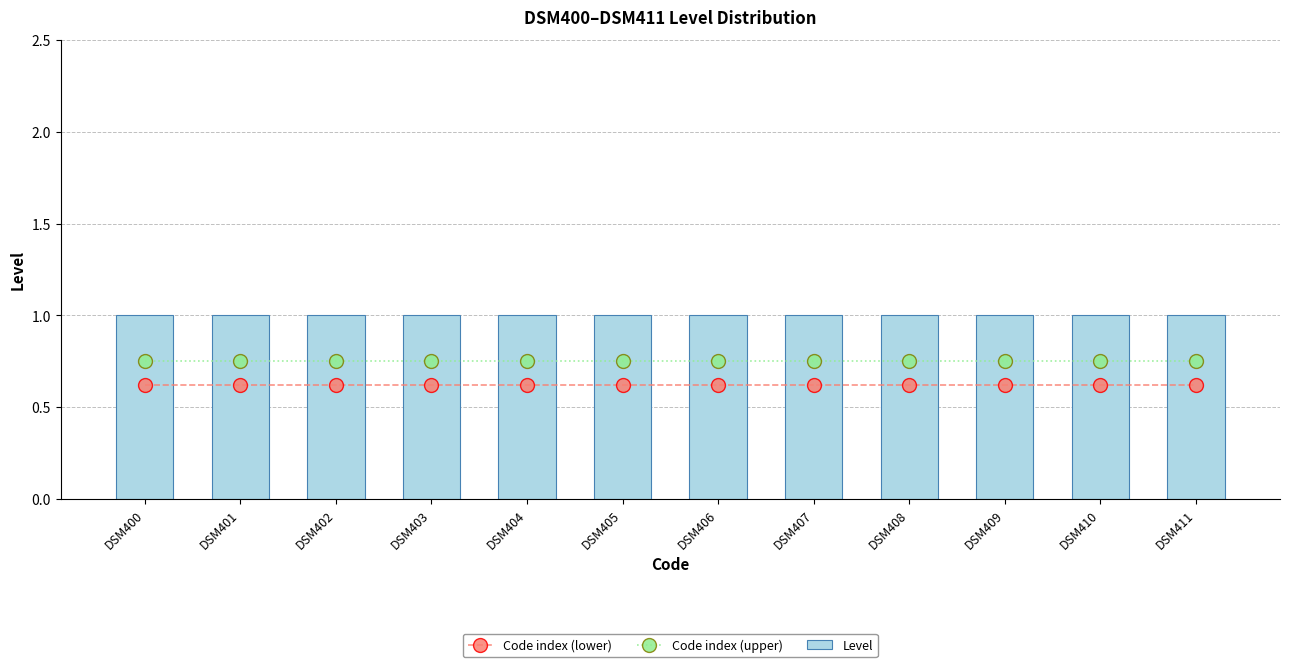

Is the value of Level at DSM402 greater than the value of Code index (lower) at DSM403?

Yes